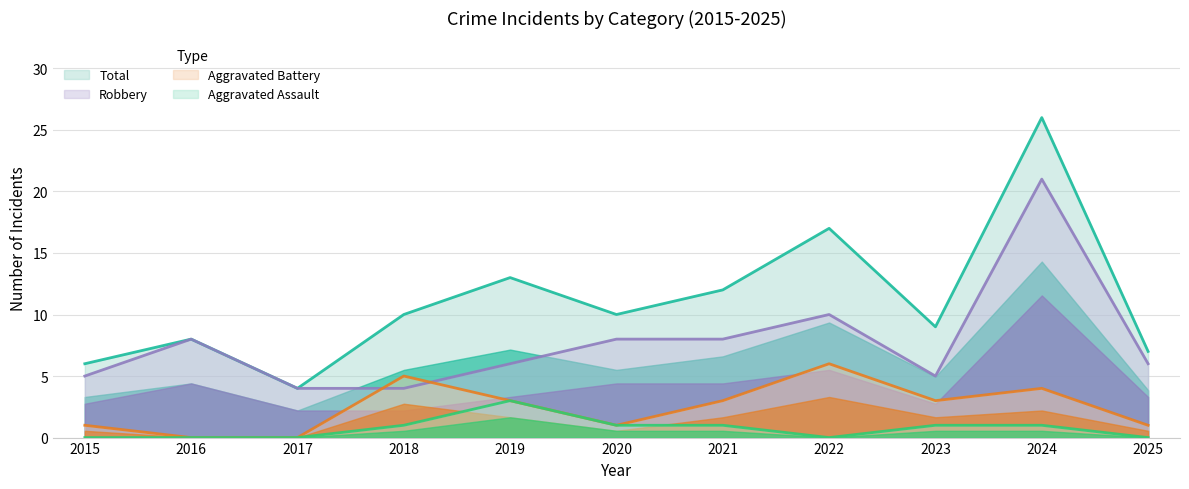

Which series has the widest spread of values?

Total